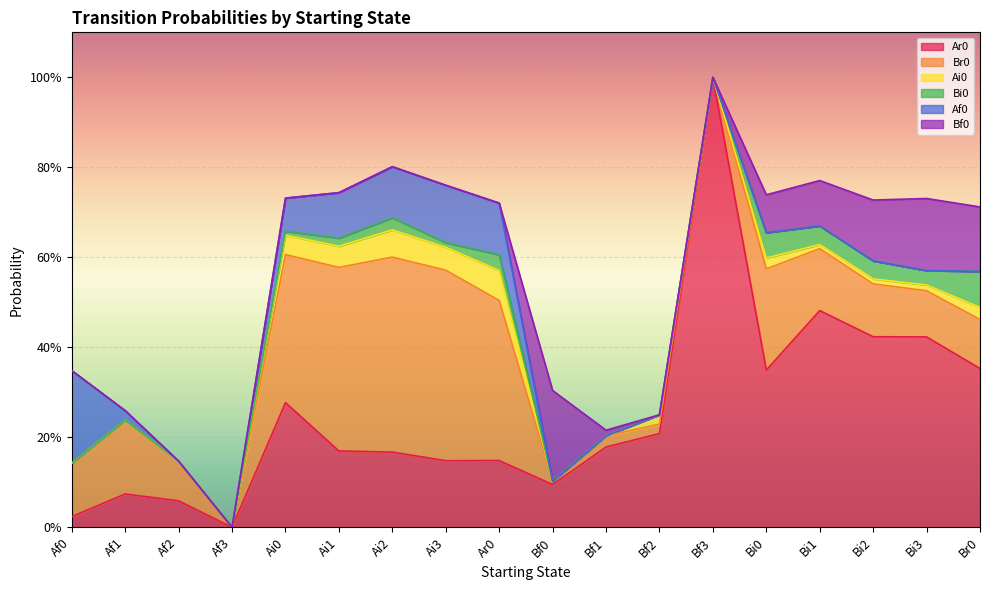

Which series changed the most between Ai3 and Br0?

Br0